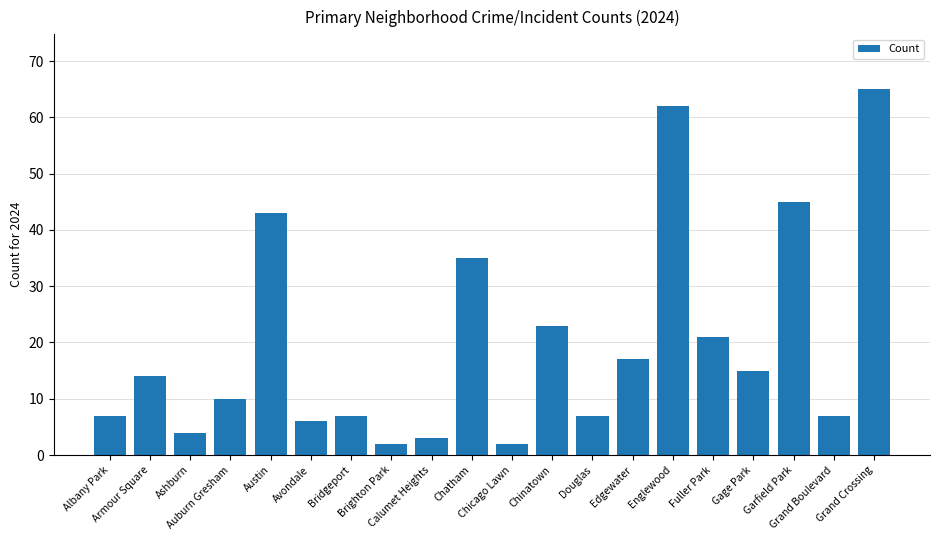

How many categories are shown in the chart?

20